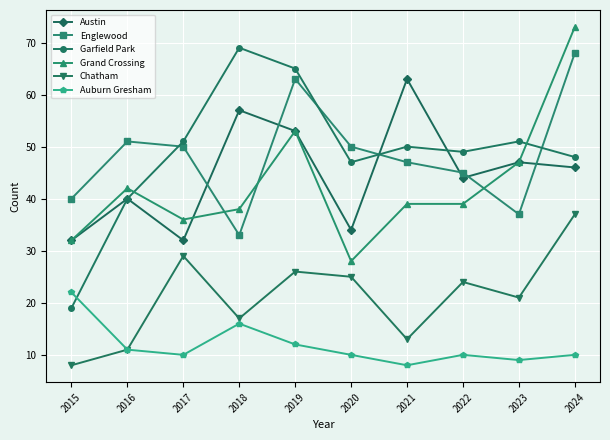

What is the minimum value shown in the chart?

8